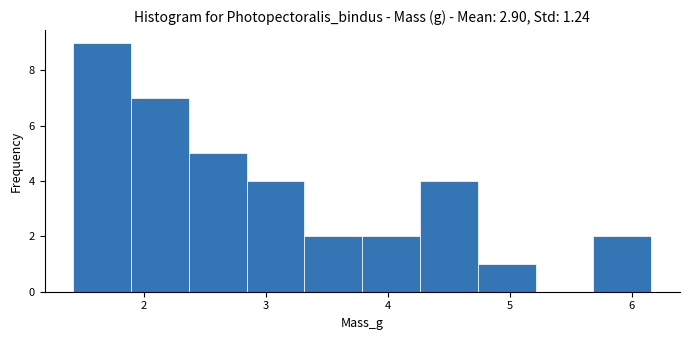

How tall is the bar that spans 4.3 to 4.7 on the x-axis? Neither the bar edges nor the heights are printed on the chart, so give them approximately, as read against the axes.

4